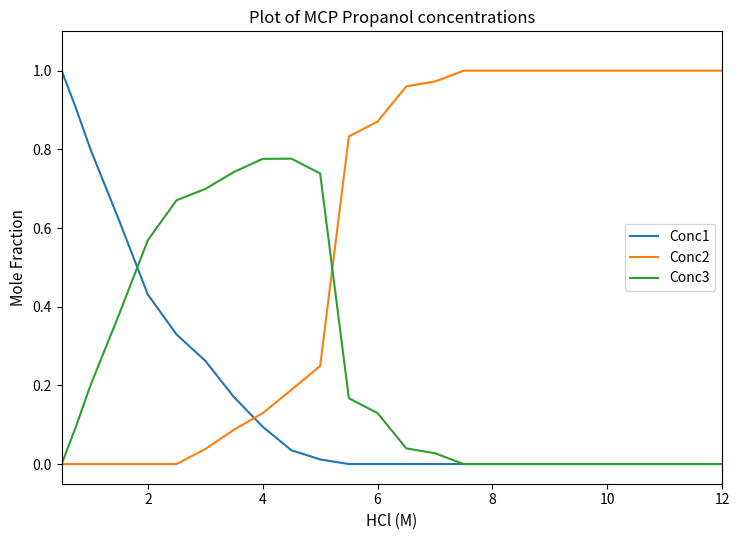

After their last crossing, which series has the higher values: Conc3 or Conc2?

Conc2